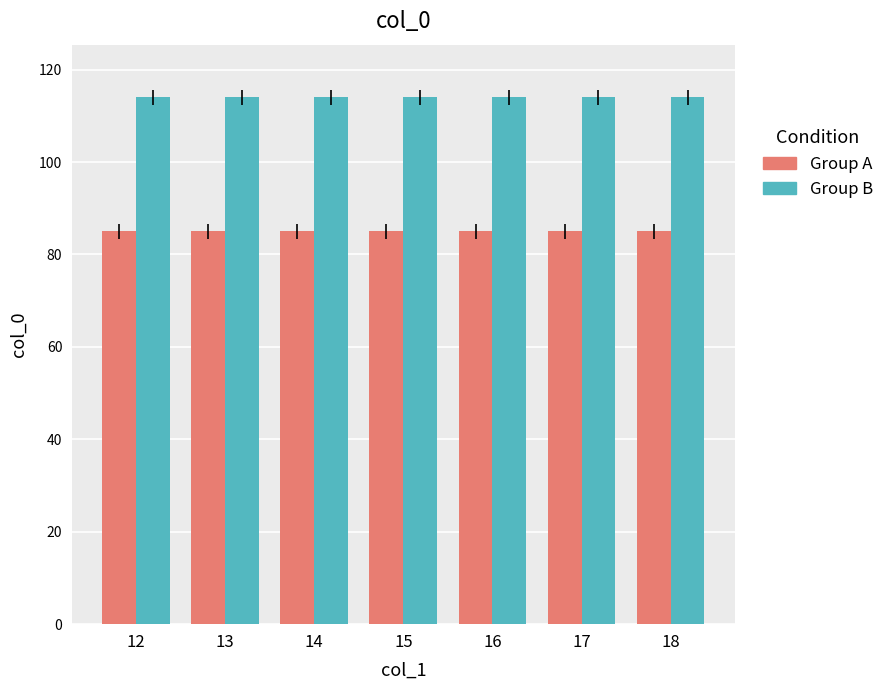

What is the difference between the highest and lowest values at 17?

29